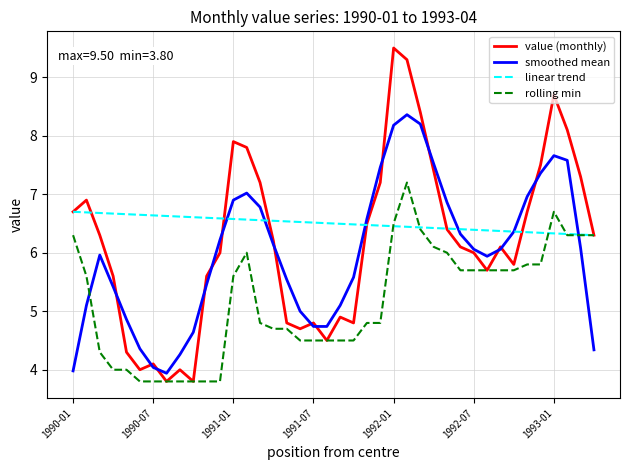

List the series in order of their overall mean, lowest first.

rolling min, smoothed mean, value (monthly), linear trend